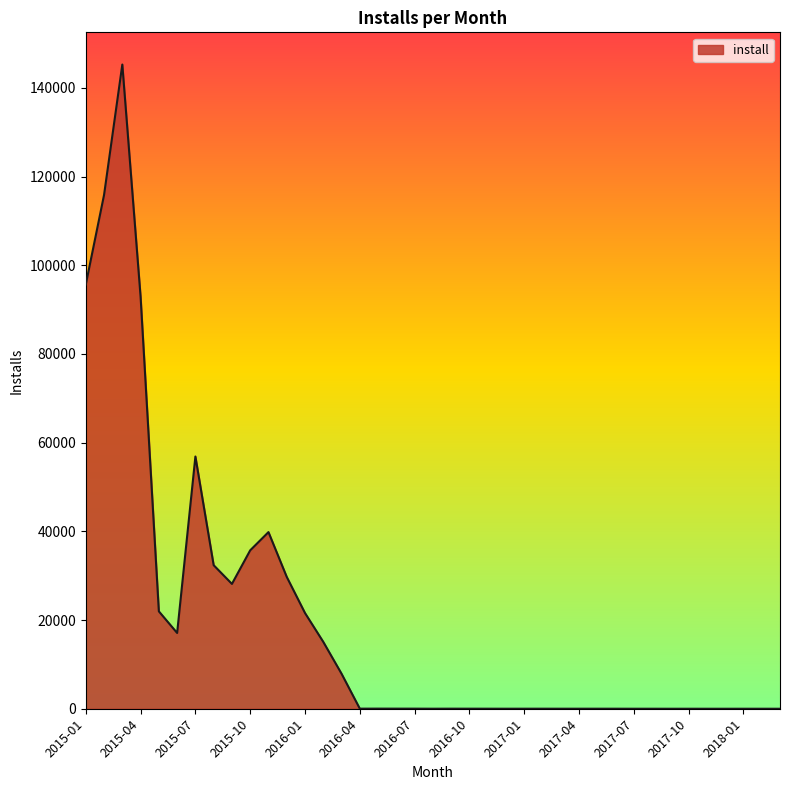

What is the difference between the maximum and minimum values?

145252